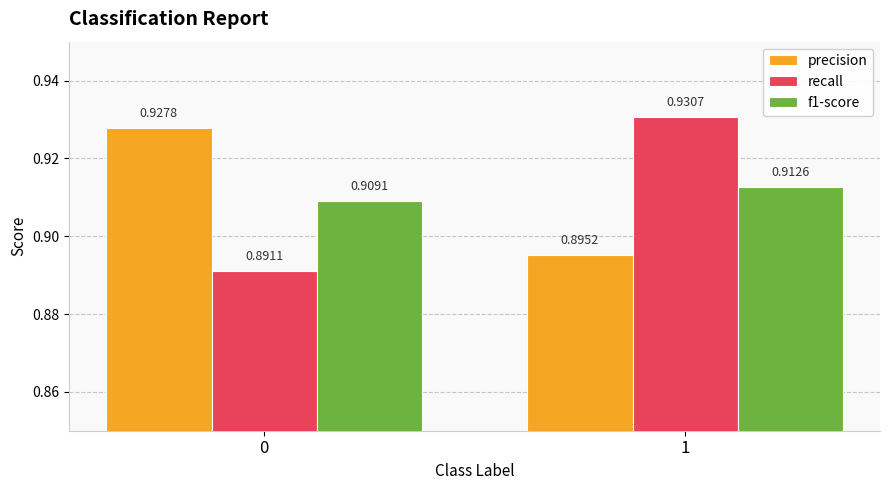

At which category is the sum across all series the highest?

1